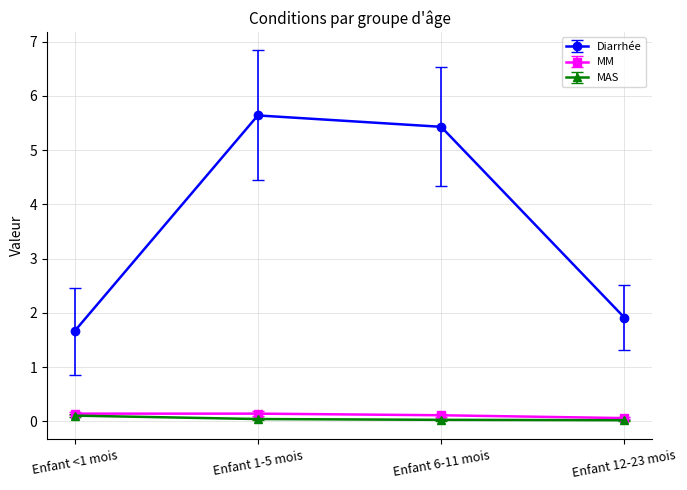

Which series has the widest spread of values?

Diarrhée